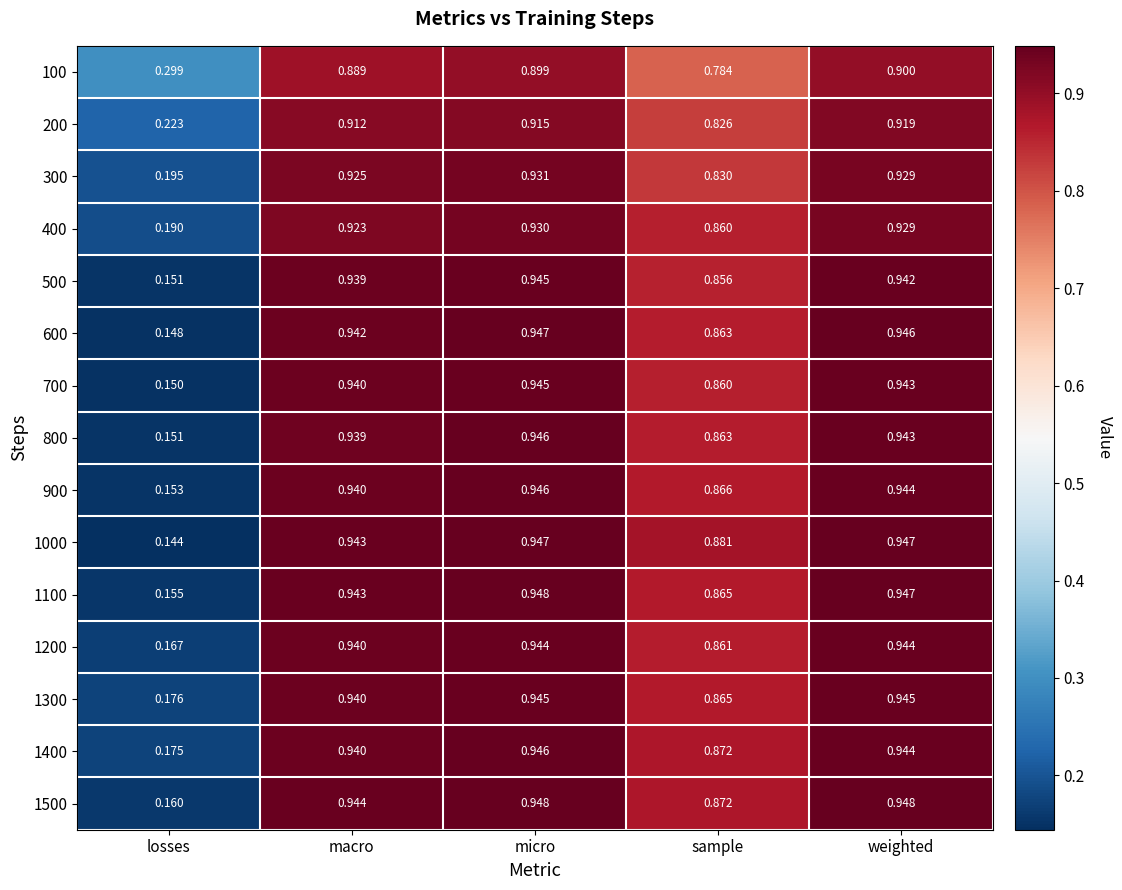

Where is 1500 nearest to the value 0?

losses